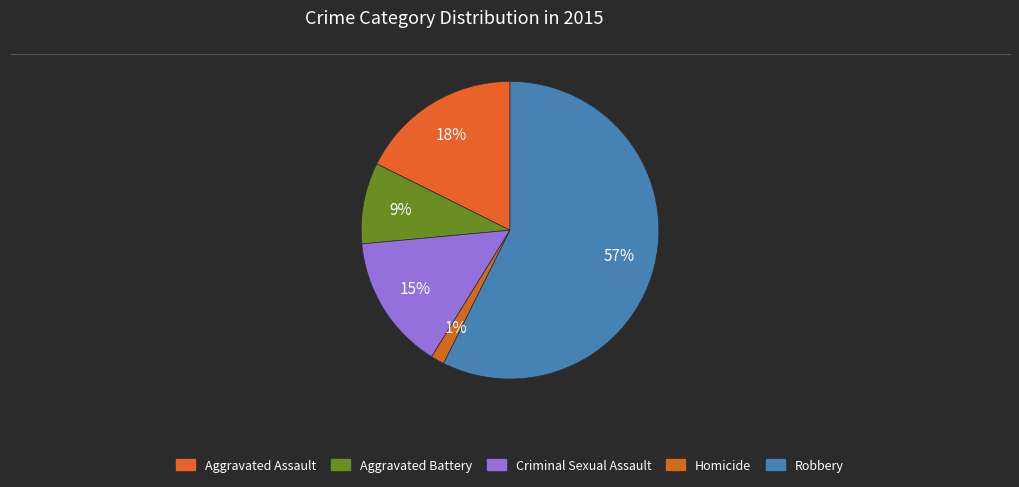

The Aggravated Assault slice represents 18% of the pie. True or false?

True